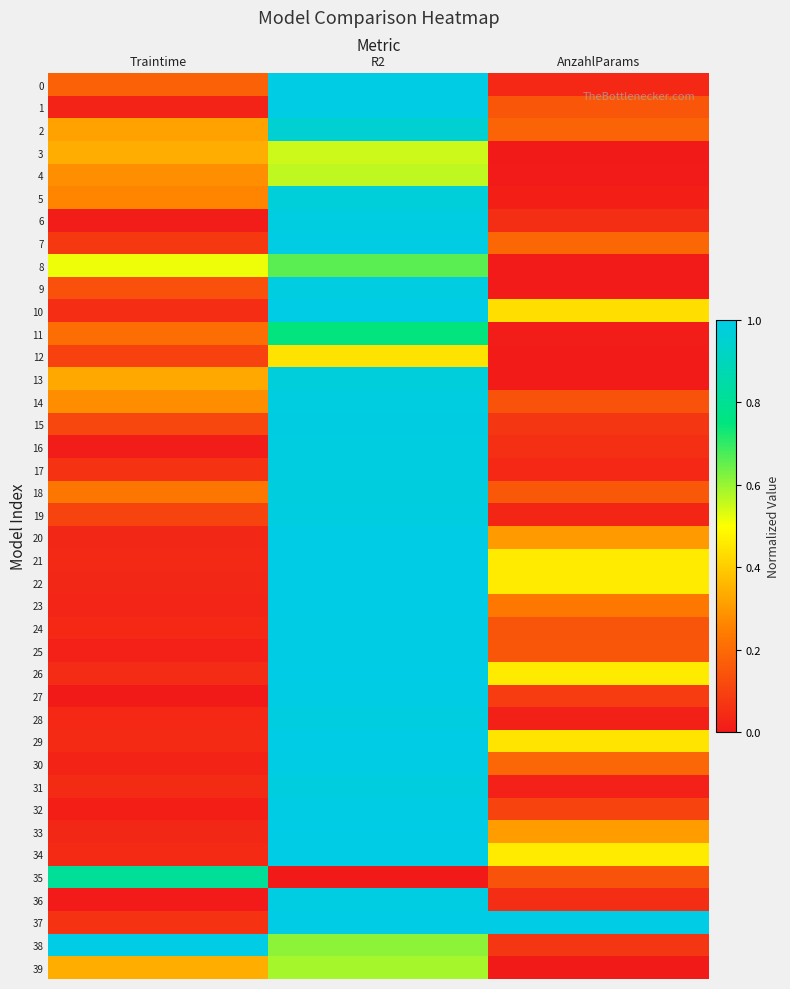

Count the number of categories in the chart.

3